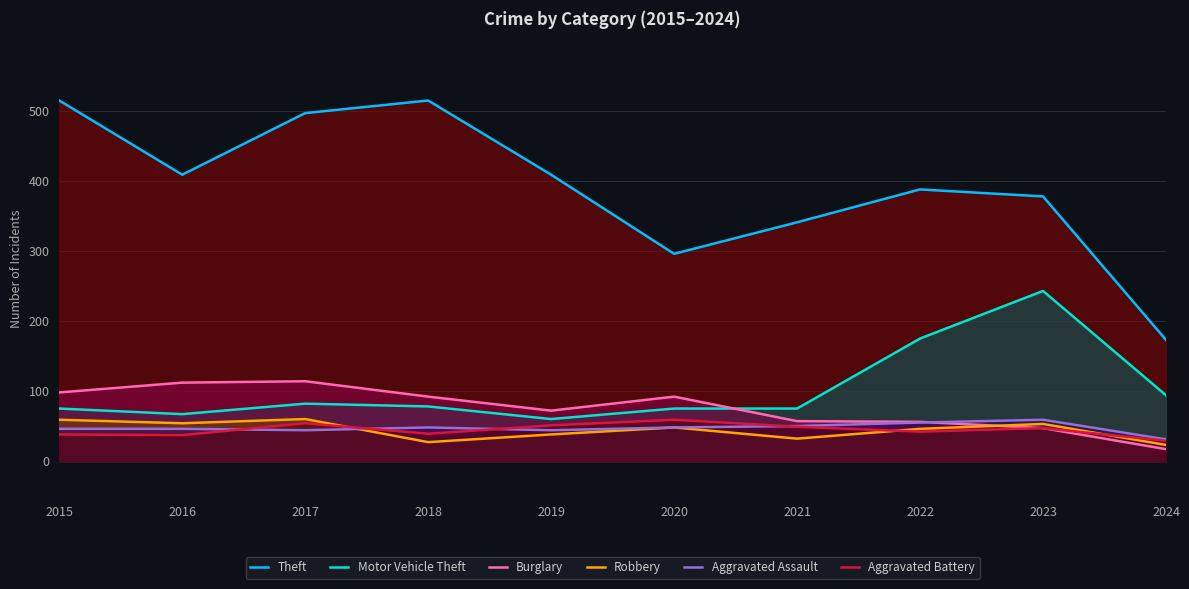

What is the sum of all Aggravated Assault values?

471